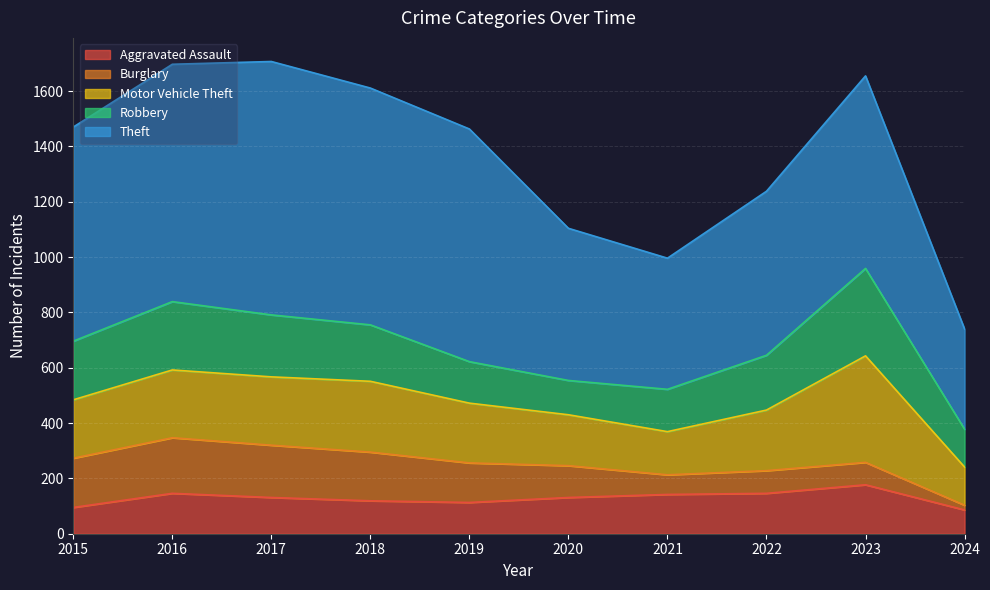

Reading left to right, transcribe all the data shown in this chart.

Aggravated Assault: 2015=95	2016=146	2017=131	2018=119	2019=113	2020=131	2021=142	2022=146	2023=177	2024=86
Burglary: 2015=178	2016=201	2017=189	2018=176	2019=143	2020=115	2021=71	2022=82	2023=81	2024=17
Motor Vehicle Theft: 2015=211	2016=245	2017=247	2018=256	2019=216	2020=184	2021=156	2022=219	2023=385	2024=138
Robbery: 2015=212	2016=247	2017=224	2018=204	2019=150	2020=124	2021=153	2022=198	2023=316	2024=137
Theft: 2015=774	2016=858	2017=916	2018=856	2019=841	2020=550	2021=474	2022=593	2023=696	2024=362